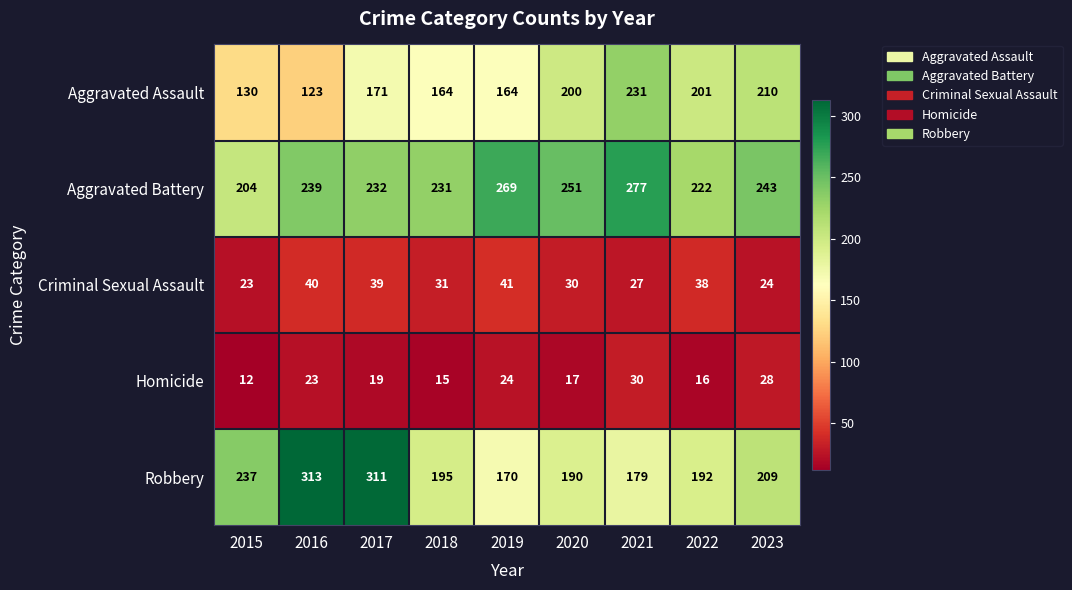

Is it true that Homicide equals 10 at 2020?

False